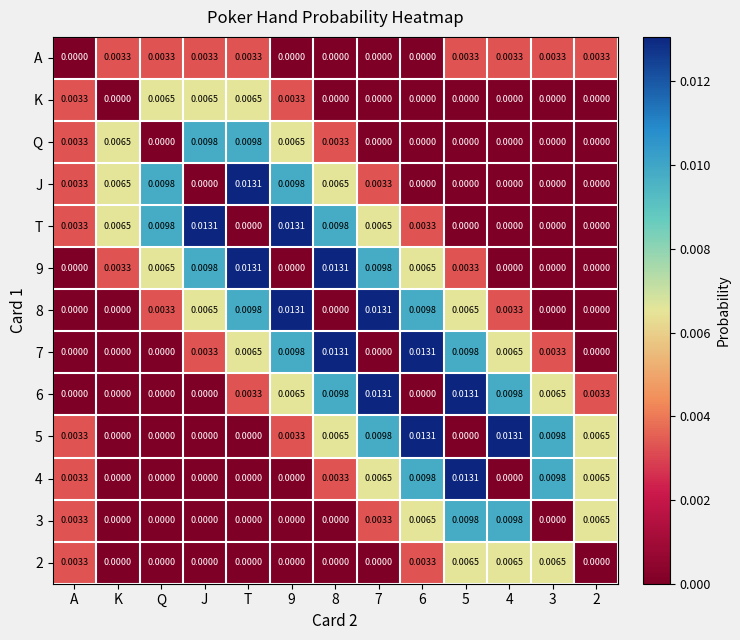

How many series are shown in this chart?

13